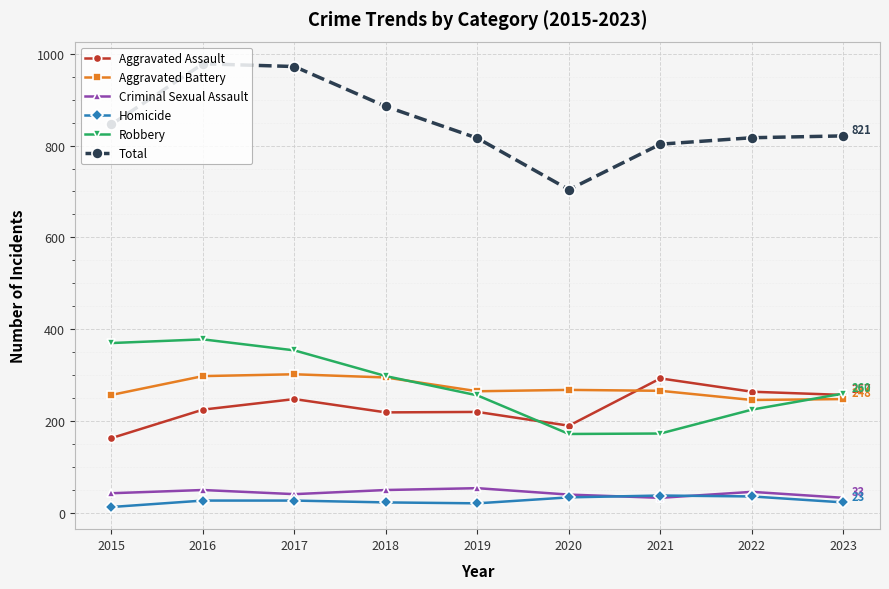

In Criminal Sexual Assault, how many points are higher than both neighbors (excluding endpoints)?

3